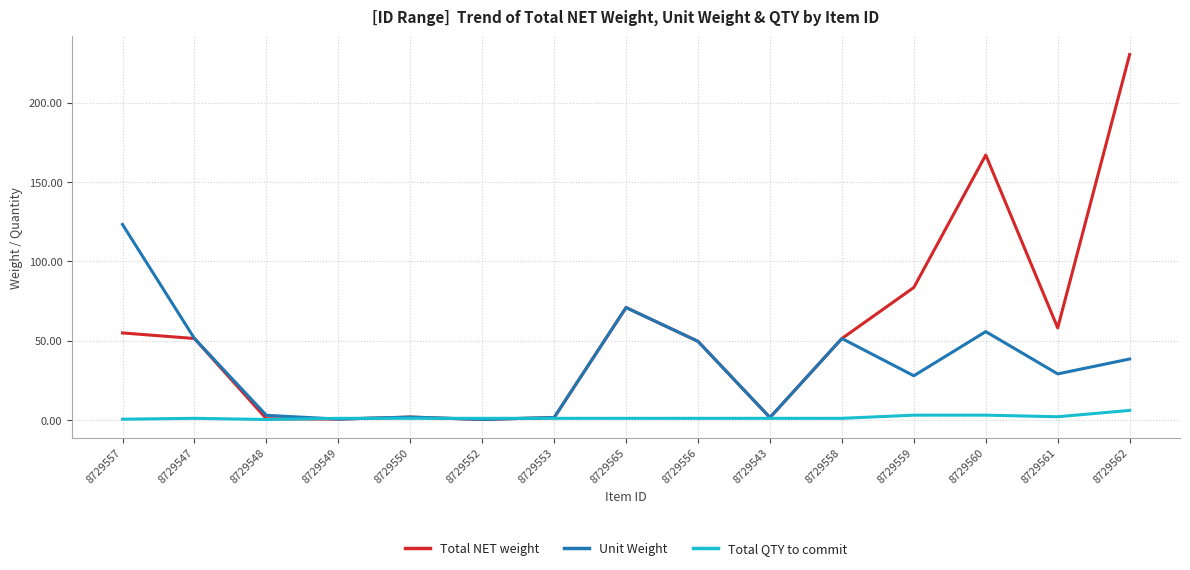

Between 8729561 and 8729562, which series saw the biggest shift?

Total NET weight